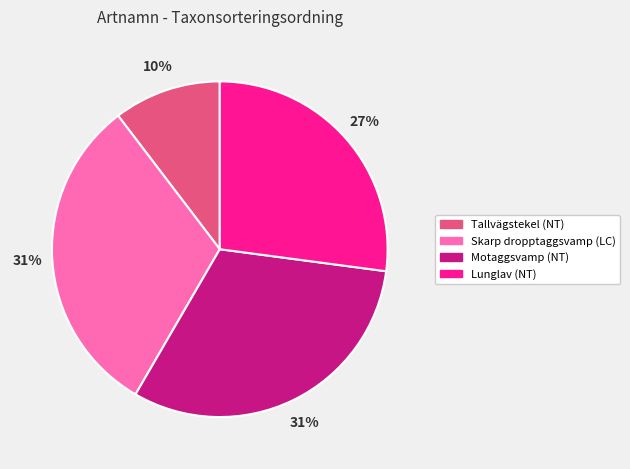

Count the number of slices in the pie.

4